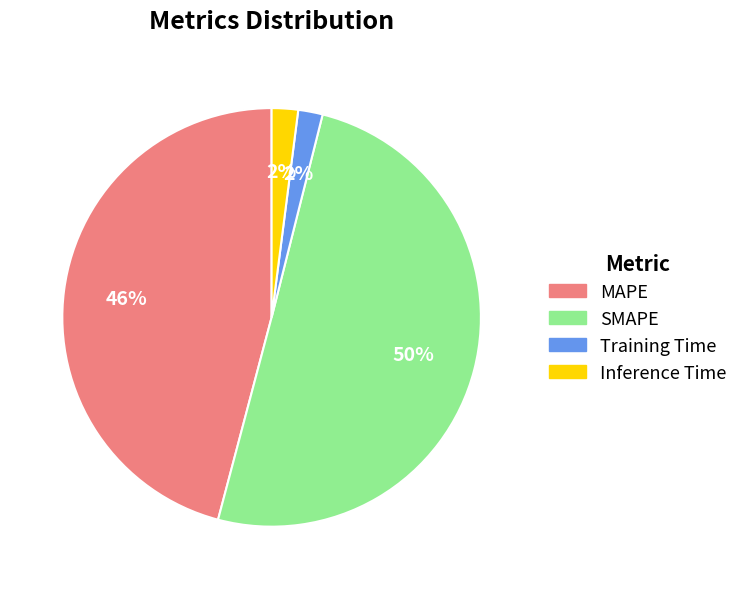

To the nearest percent, what is the combined percentage of MAPE and Inference Time?

48%